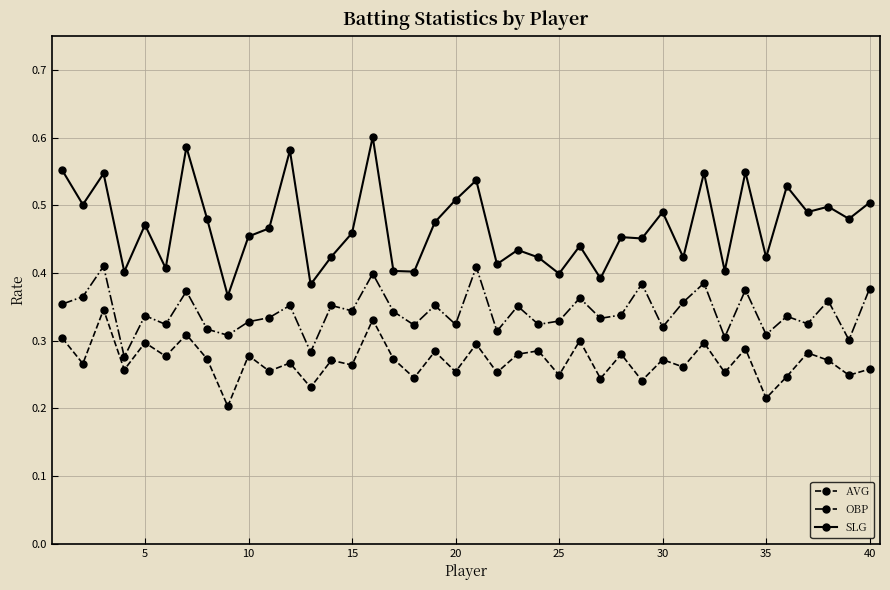

Which series has the largest range (max minus min)?

SLG